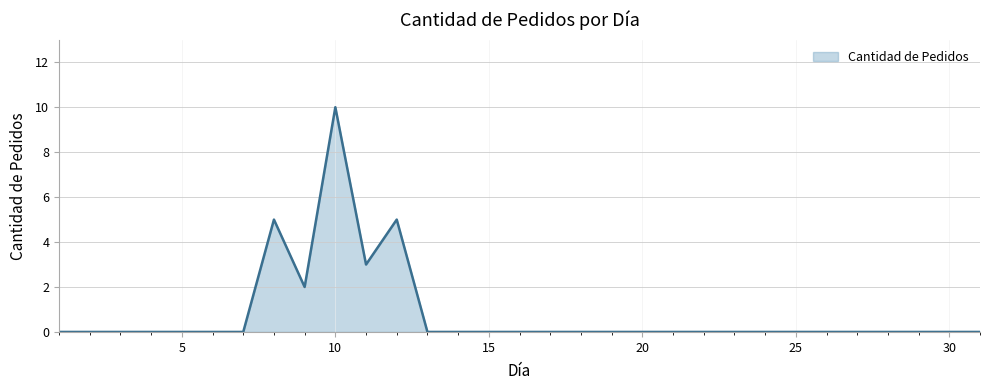

What is the greatest value displayed?

10